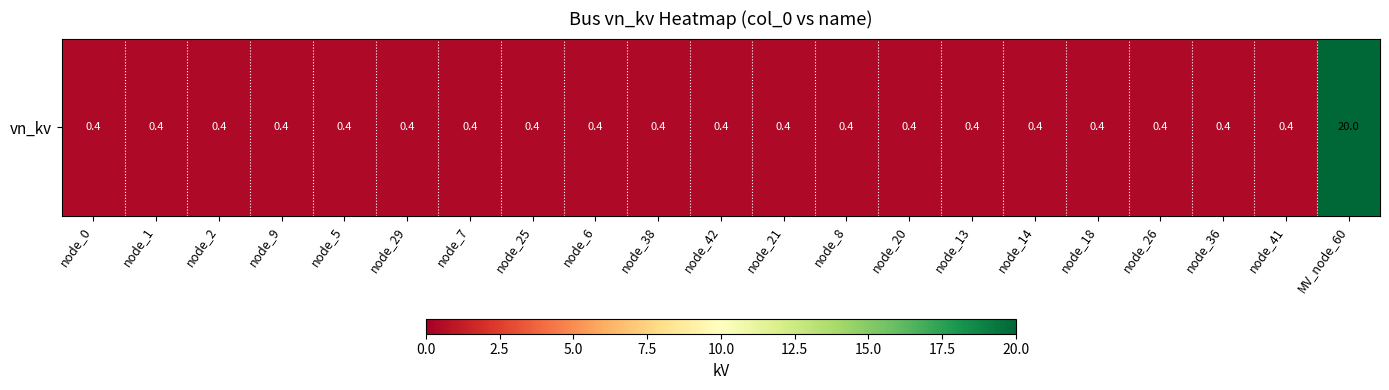

Reading left to right, what are all the values shown in this chart?

node_0=0.4	node_1=0.4	node_2=0.4	node_9=0.4	node_5=0.4	node_29=0.4	node_7=0.4	node_25=0.4	node_6=0.4	node_38=0.4	node_42=0.4	node_21=0.4	node_8=0.4	node_20=0.4	node_13=0.4	node_14=0.4	node_18=0.4	node_26=0.4	node_36=0.4	node_41=0.4	MV_node_60=20.0